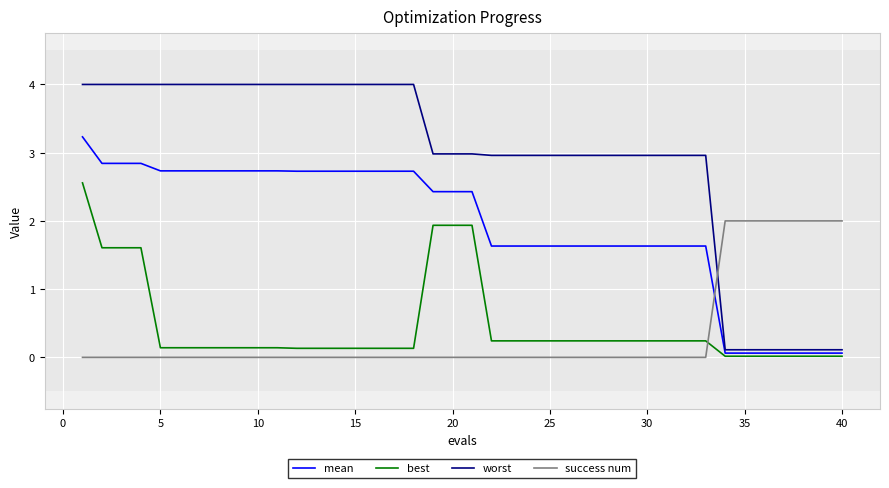

True or false: mean and best intersect in this chart.

False